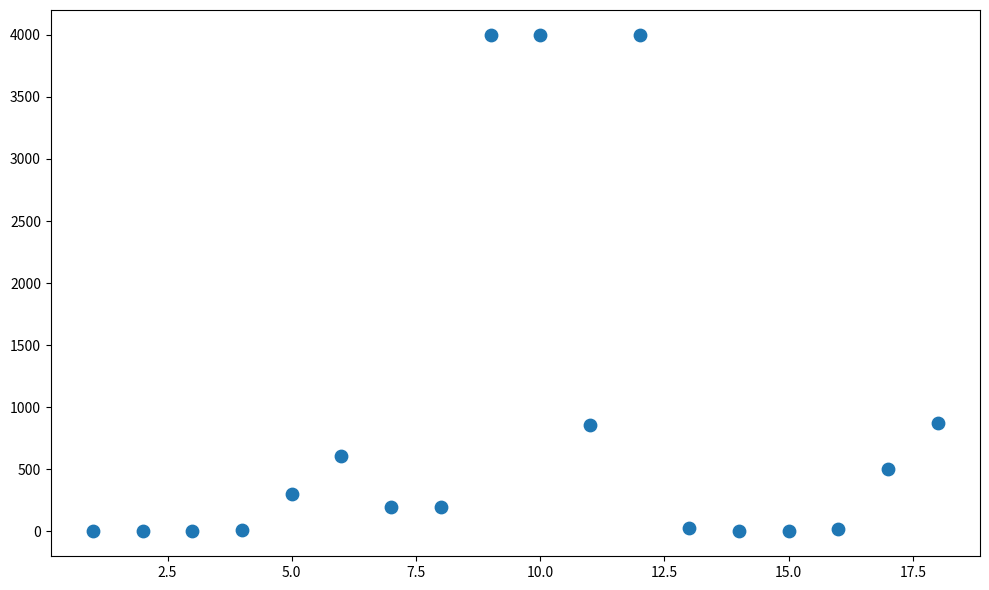

What is the range of X values (max minus min)?

17.0